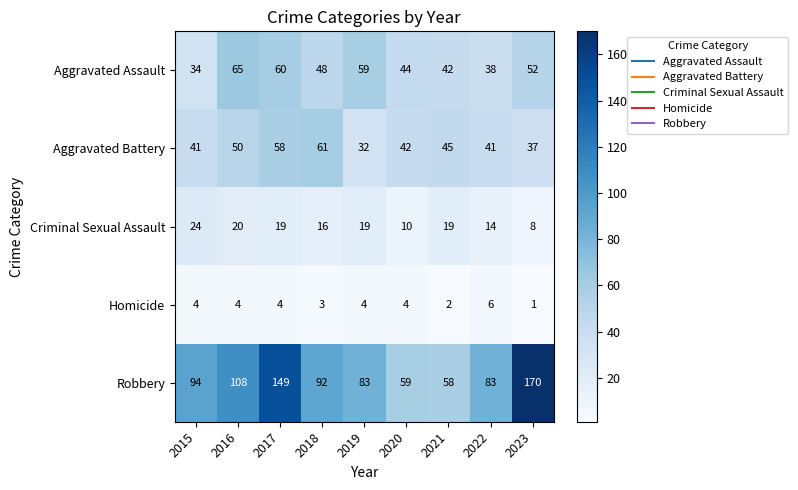

What is the sum of the Aggravated Battery values at 2018 and 2015?

102